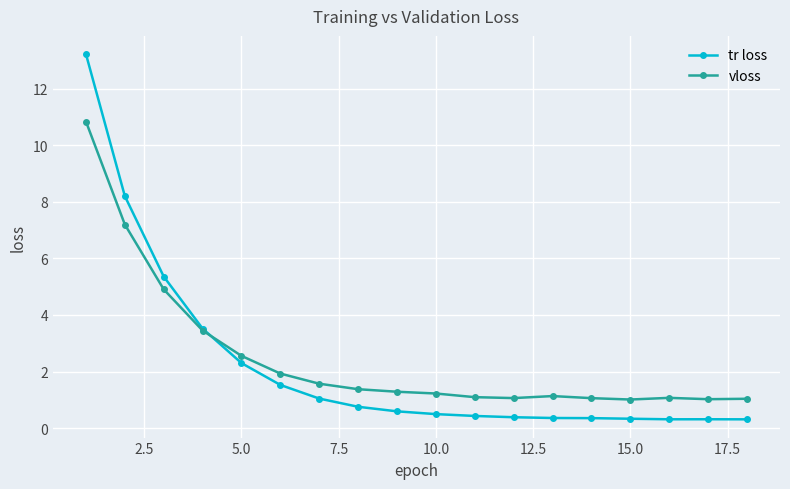

What is the lowest value of the vloss series?

1.0